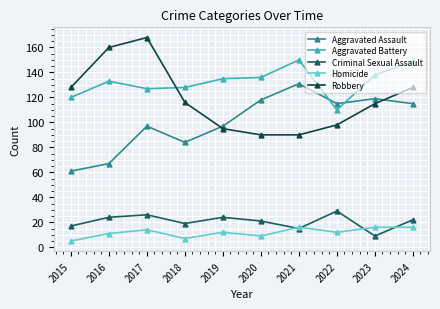

The value of Robbery at 2018 is 59. True or false?

False